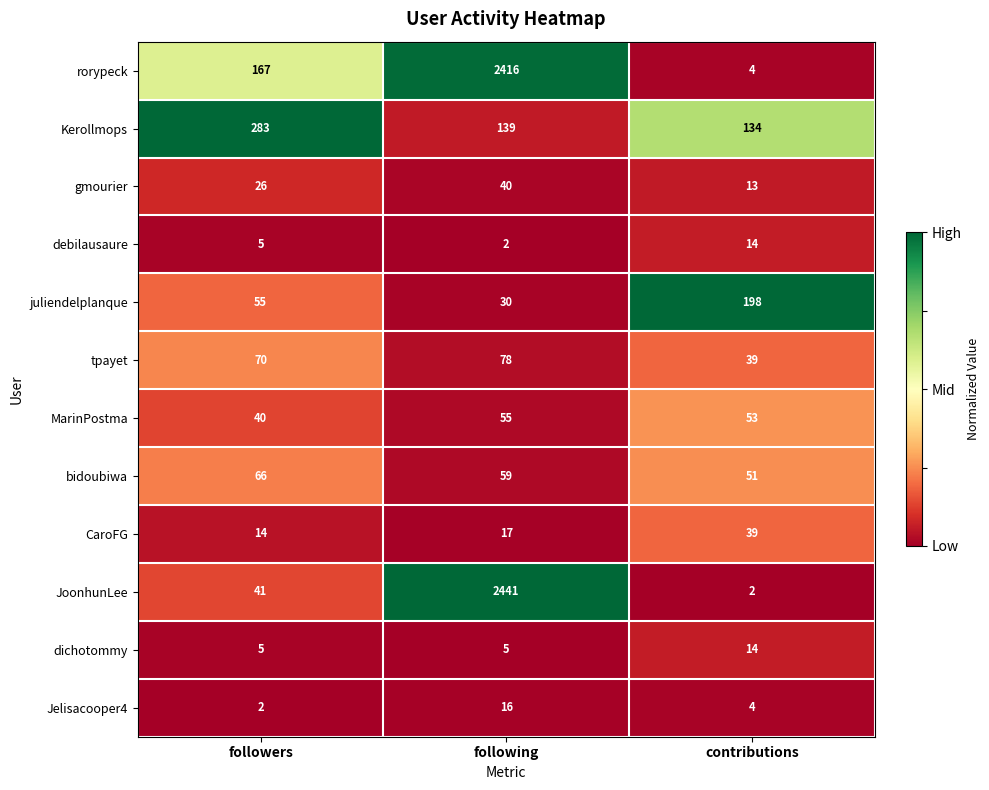

Which category has the lowest value in the rorypeck series?

contributions